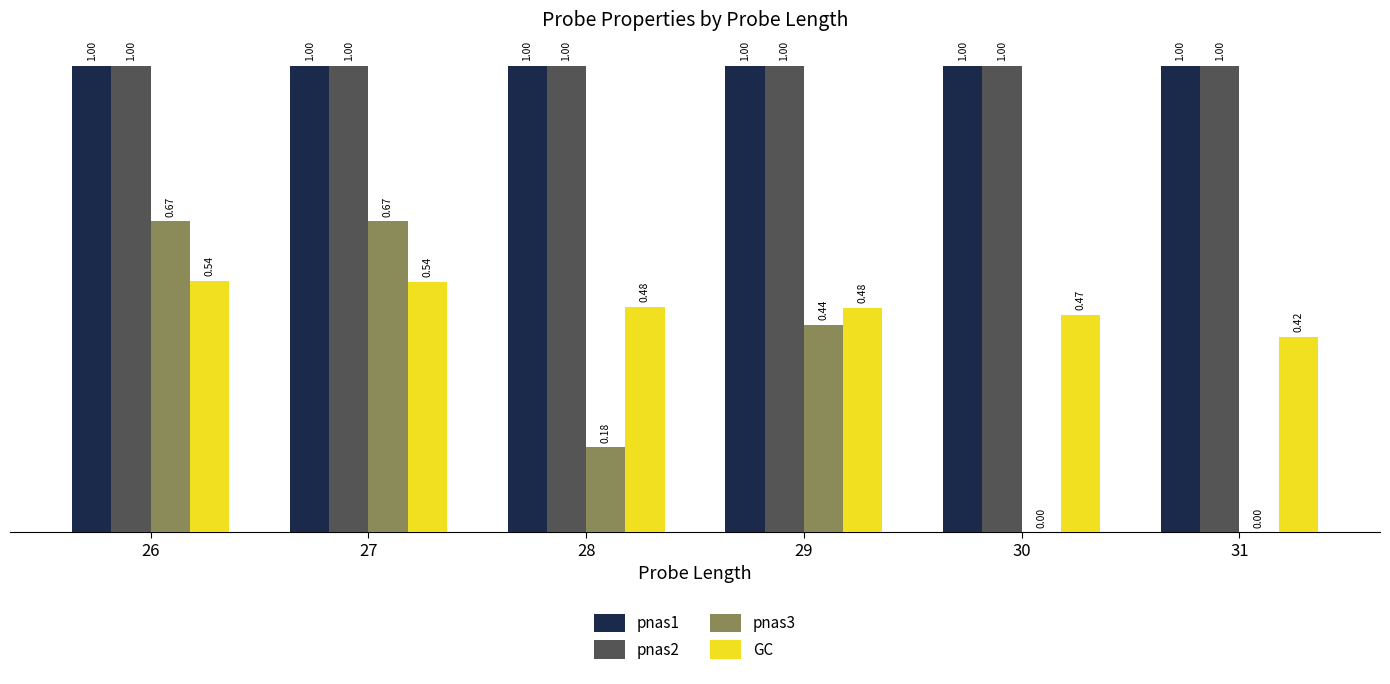

Between 29 and 30, which series saw the biggest shift?

pnas3